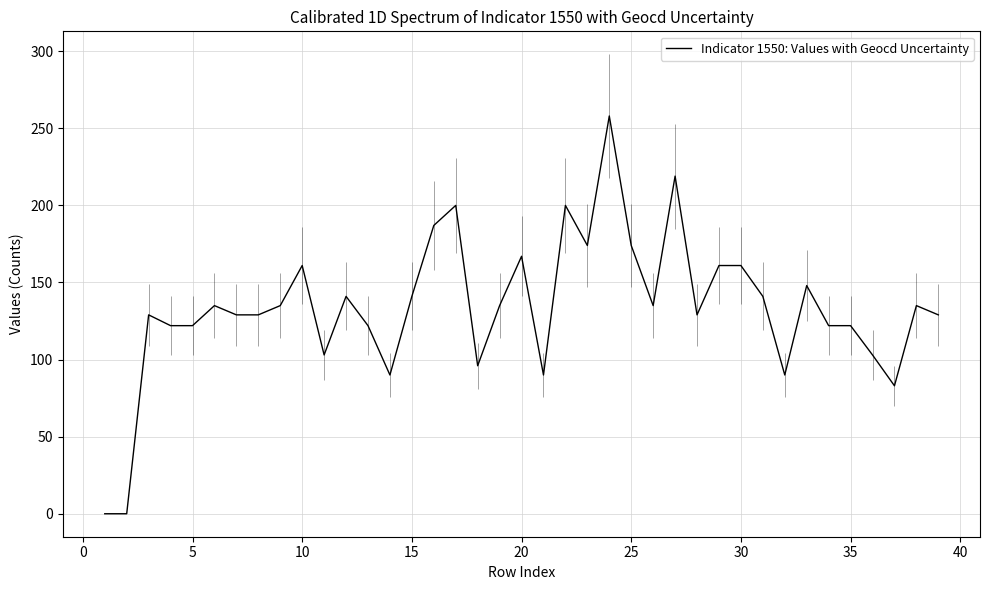

What is the difference between the maximum and minimum values?

258